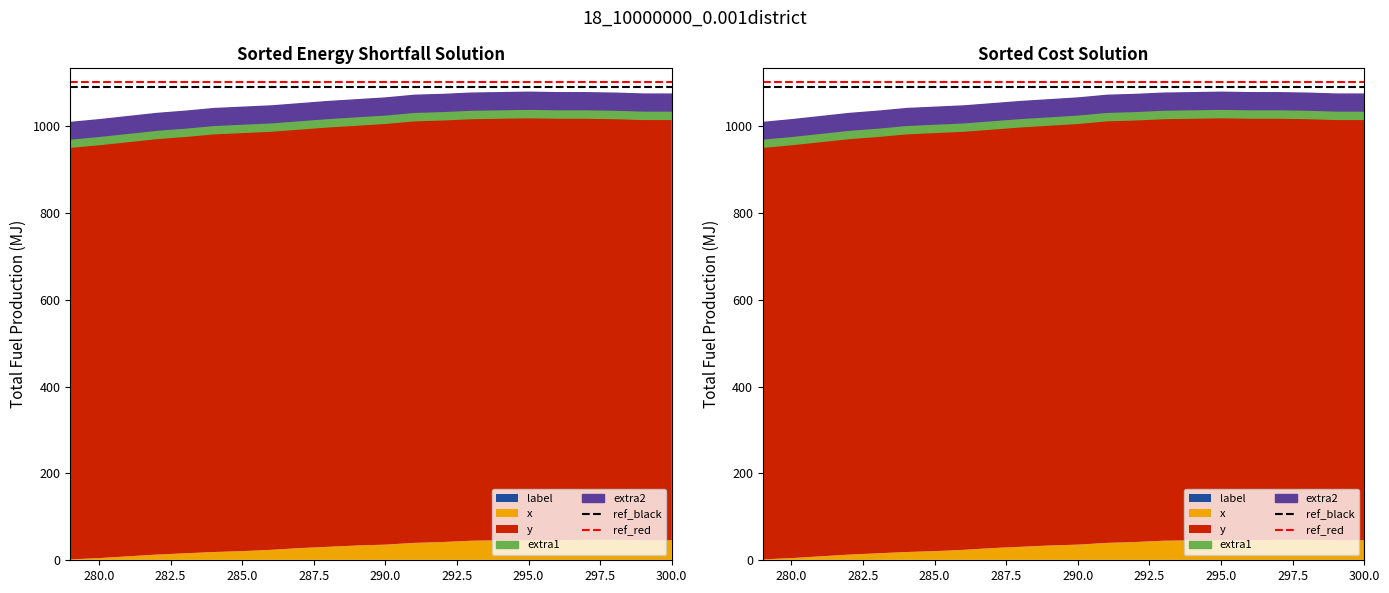

What is the average value of the ref_red series?

1100.0